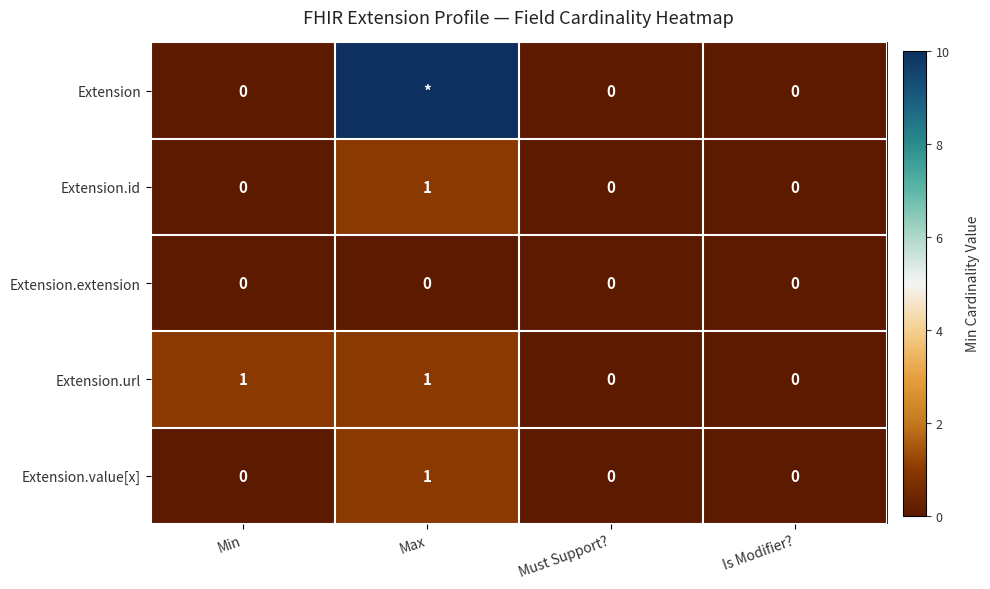

True or false: Extension.url has a value of 0 at Must Support?.

True